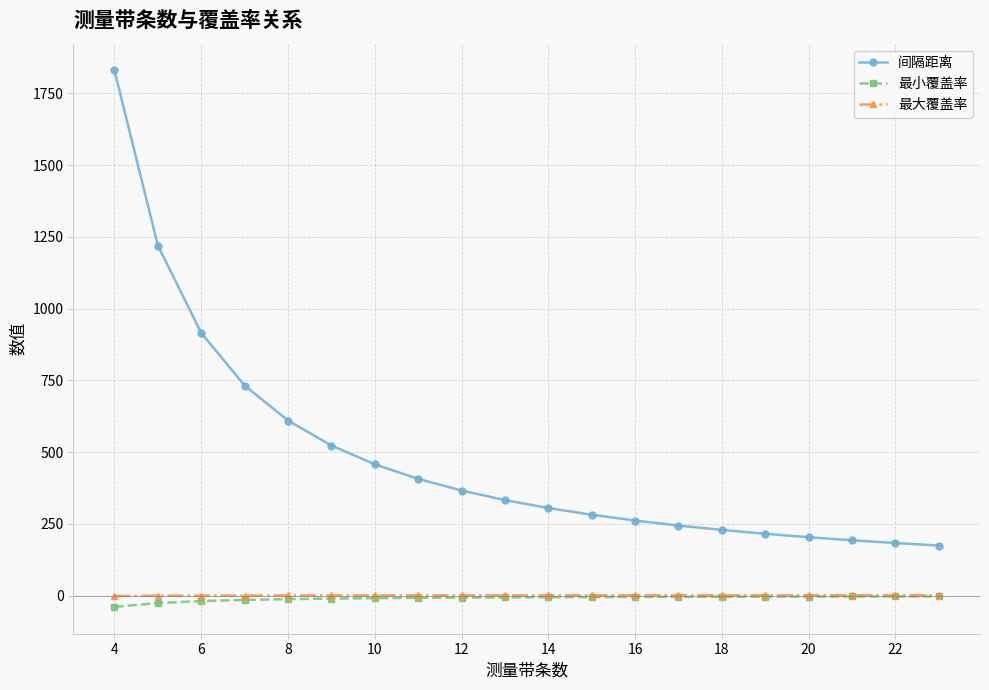

What is the greatest value displayed?

1829.5